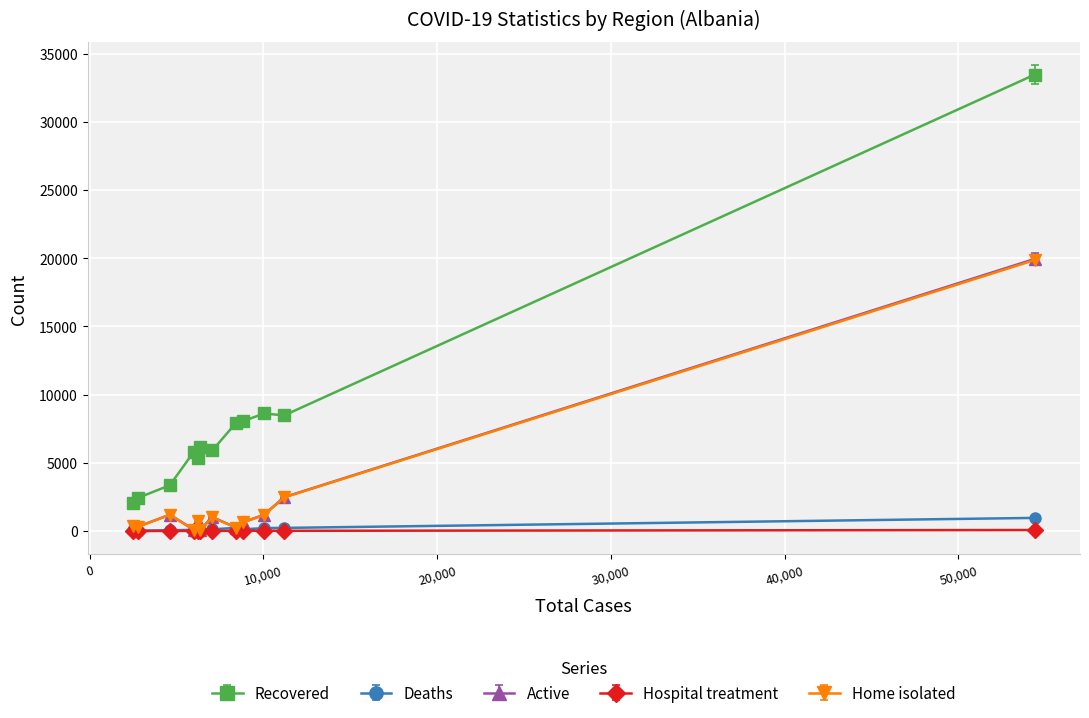

True or false: Recovered and Home isolated cross at least once.

False